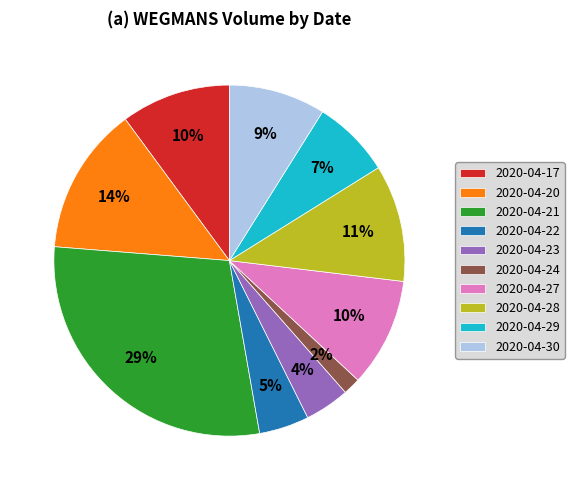

True or false: 2020-04-21 accounts for 16% of the total.

False